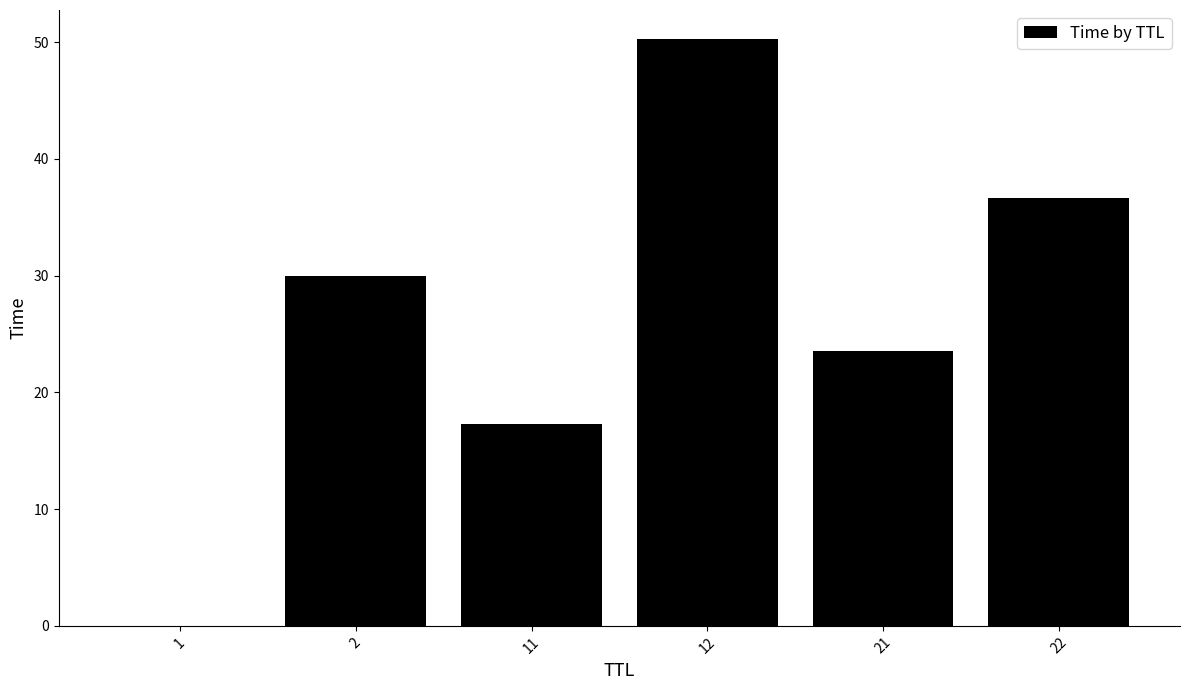

What is the change in value from 2 to 11?

-12.7